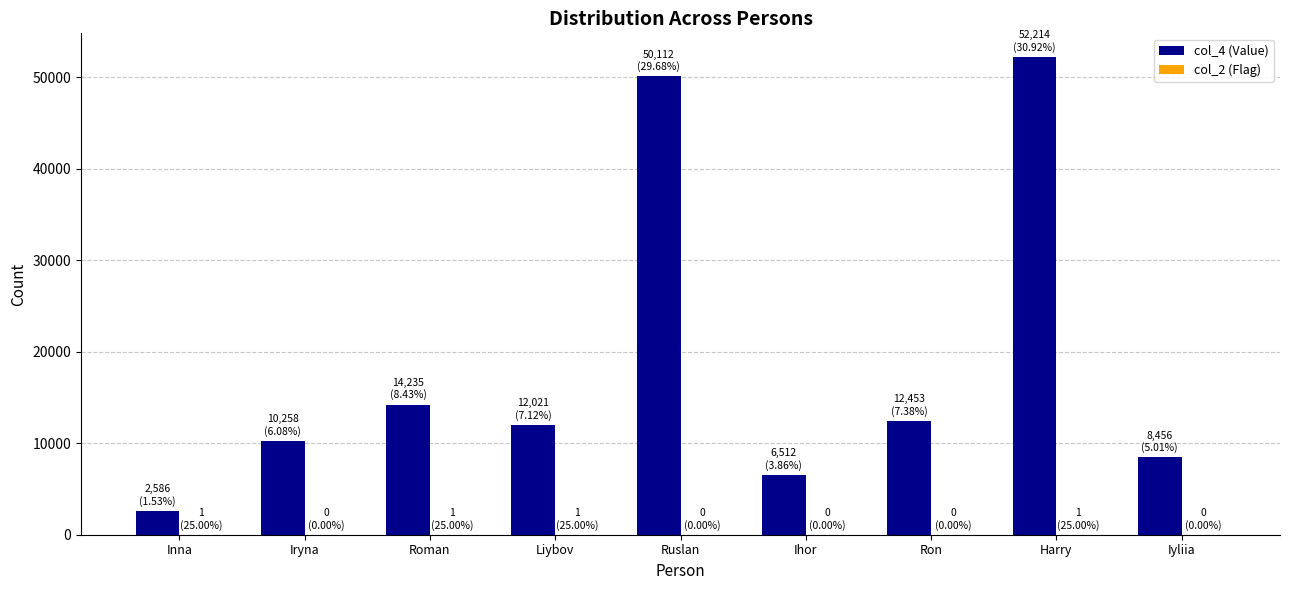

Which category has the highest value across all series?

Harry